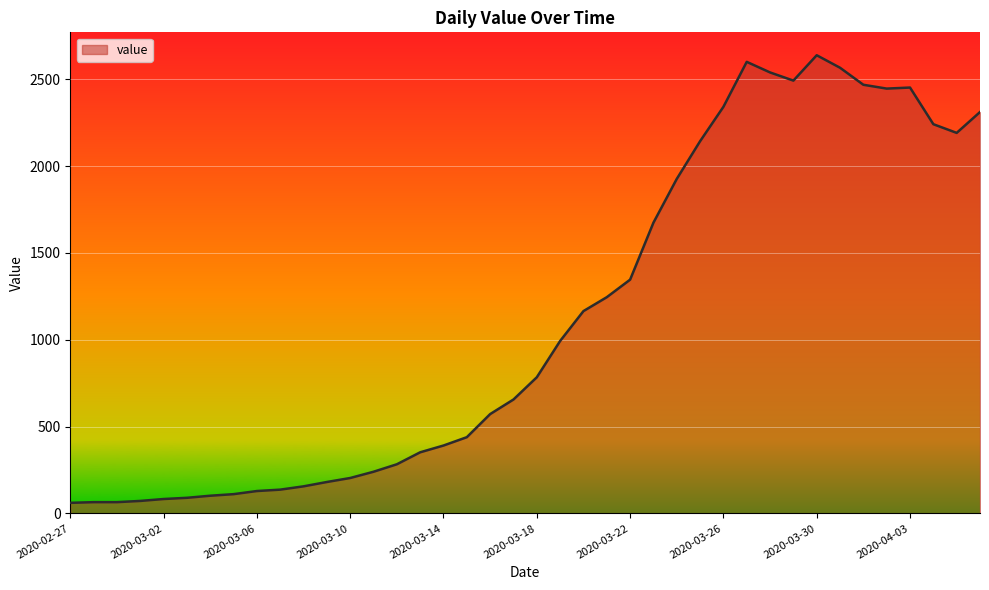

True or false: the data has more than 2 interior local peaks.

True